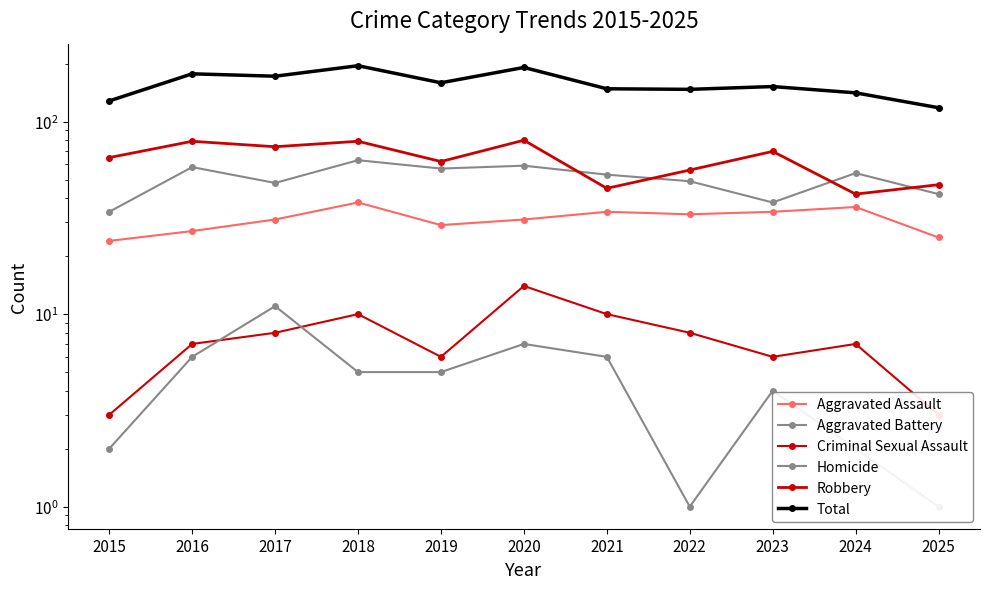

What is the total value across all series at 2015?

256